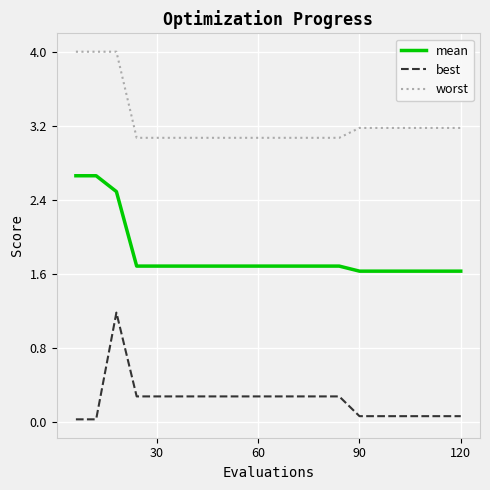

What is the maximum value for worst?

4.0